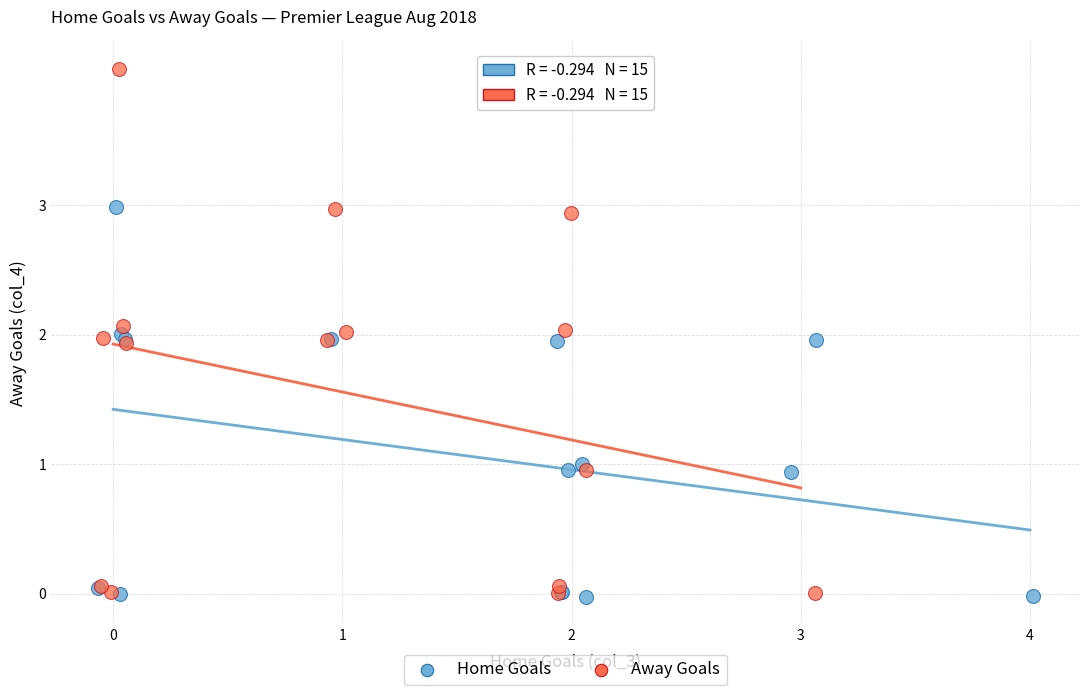

Which series reaches the maximum Y coordinate?

Away Goals